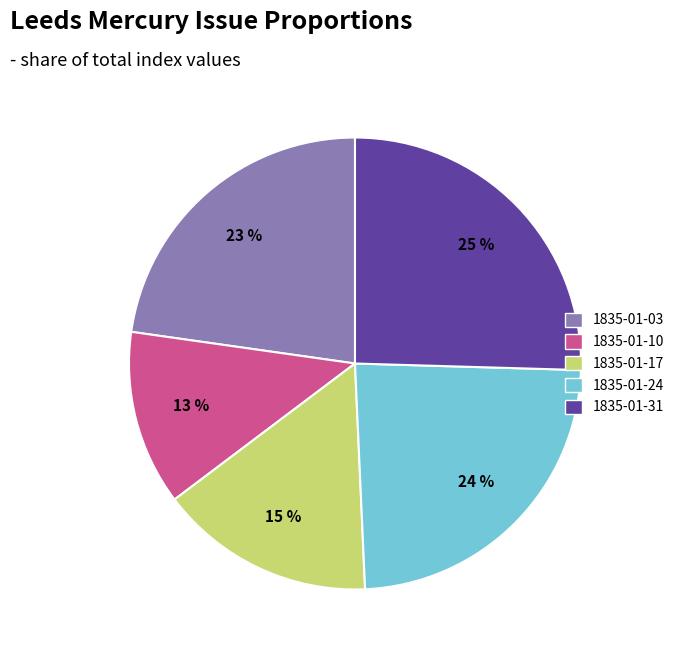

Count the number of slices in the pie.

5